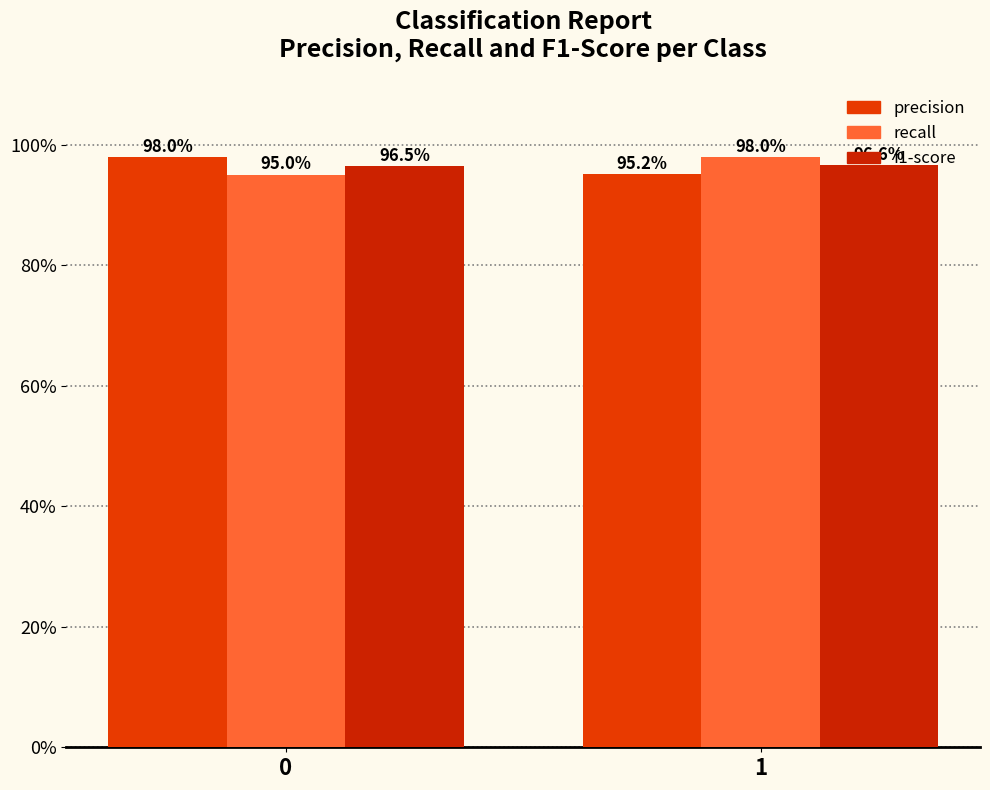

What is the total value across all series at 1?

2.9